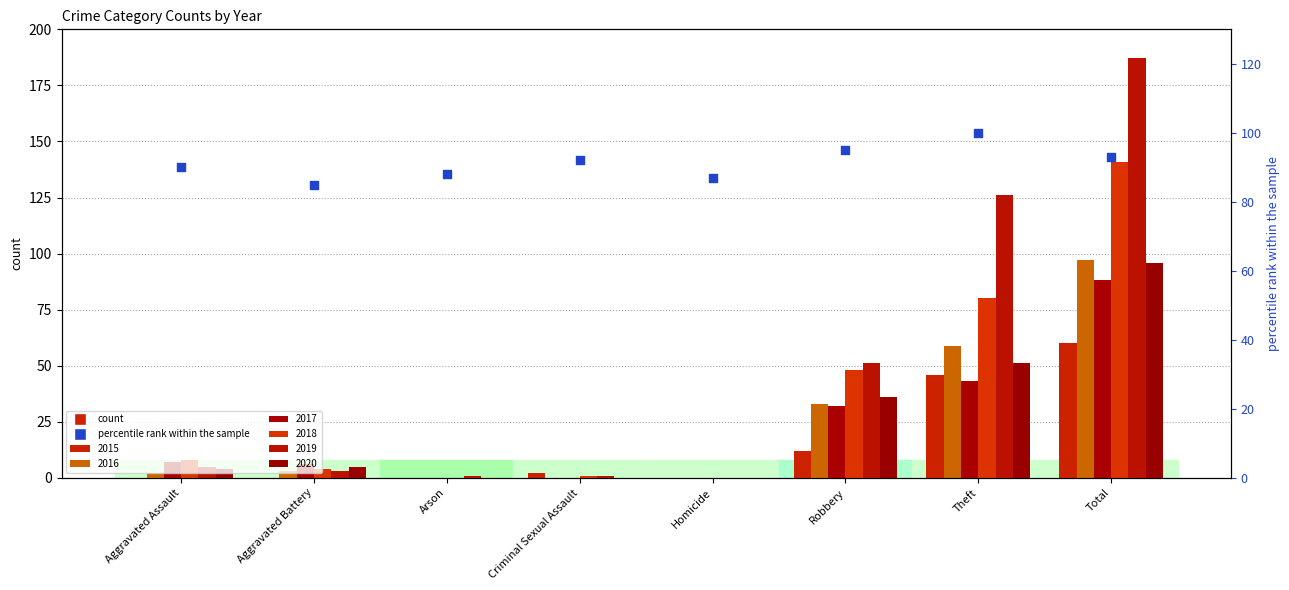

What is the ratio of the value at Total to the value at Arson?

1.1